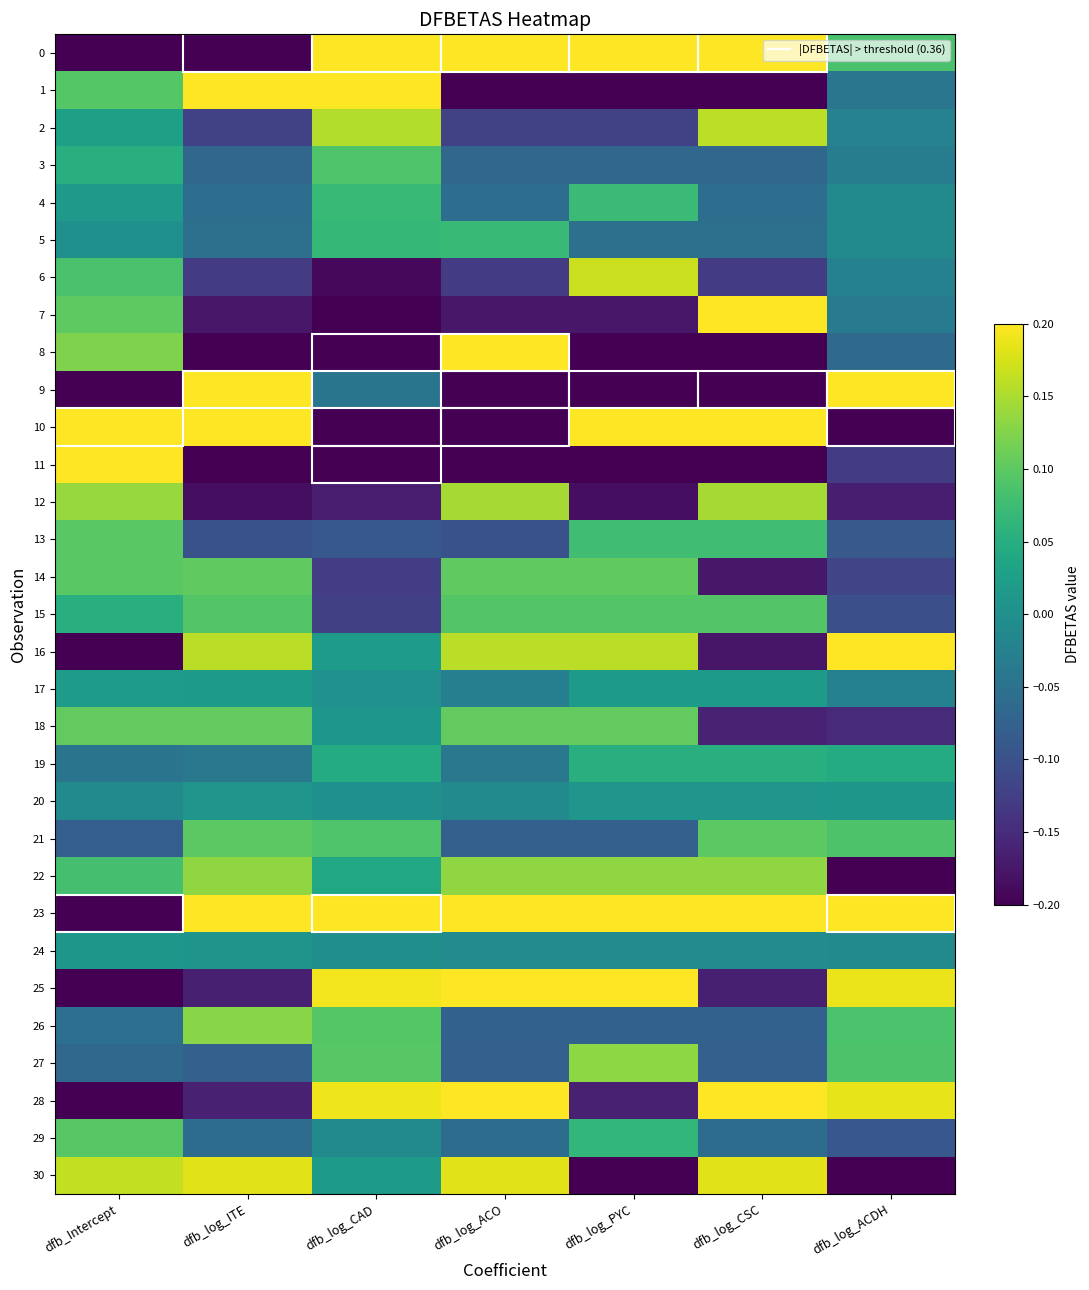

Reading left to right, list all the values displayed in this chart.

0: dfb_Intercept=-0.4	dfb_log_ITE=-0.6	dfb_log_CAD=0.7	dfb_log_ACO=0.4	dfb_log_PYC=0.4	dfb_log_CSC=0.4	dfb_log_ACDH=0.1
1: dfb_Intercept=0.1	dfb_log_ITE=0.3	dfb_log_CAD=0.3	dfb_log_ACO=-0.2	dfb_log_PYC=-0.2	dfb_log_CSC=-0.2	dfb_log_ACDH=-0.0
2: dfb_Intercept=0.0	dfb_log_ITE=-0.1	dfb_log_CAD=0.2	dfb_log_ACO=-0.1	dfb_log_PYC=-0.1	dfb_log_CSC=0.2	dfb_log_ACDH=-0.0
3: dfb_Intercept=0.1	dfb_log_ITE=-0.1	dfb_log_CAD=0.1	dfb_log_ACO=-0.1	dfb_log_PYC=-0.1	dfb_log_CSC=-0.1	dfb_log_ACDH=-0.0
4: dfb_Intercept=0.0	dfb_log_ITE=-0.1	dfb_log_CAD=0.1	dfb_log_ACO=-0.1	dfb_log_PYC=0.1	dfb_log_CSC=-0.1	dfb_log_ACDH=-0.0
5: dfb_Intercept=0.0	dfb_log_ITE=-0.1	dfb_log_CAD=0.1	dfb_log_ACO=0.1	dfb_log_PYC=-0.1	dfb_log_CSC=-0.1	dfb_log_ACDH=-0.0
6: dfb_Intercept=0.1	dfb_log_ITE=-0.1	dfb_log_CAD=-0.2	dfb_log_ACO=-0.1	dfb_log_PYC=0.2	dfb_log_CSC=-0.1	dfb_log_ACDH=-0.0
7: dfb_Intercept=0.1	dfb_log_ITE=-0.2	dfb_log_CAD=-0.3	dfb_log_ACO=-0.2	dfb_log_PYC=-0.2	dfb_log_CSC=0.2	dfb_log_ACDH=-0.0
8: dfb_Intercept=0.1	dfb_log_ITE=-0.3	dfb_log_CAD=-0.5	dfb_log_ACO=0.4	dfb_log_PYC=-0.3	dfb_log_CSC=-0.3	dfb_log_ACDH=-0.1
9: dfb_Intercept=-0.3	dfb_log_ITE=0.7	dfb_log_CAD=-0.0	dfb_log_ACO=-0.4	dfb_log_PYC=-0.4	dfb_log_CSC=-0.4	dfb_log_ACDH=0.6
10: dfb_Intercept=0.4	dfb_log_ITE=0.3	dfb_log_CAD=-0.4	dfb_log_ACO=-0.6	dfb_log_PYC=0.3	dfb_log_CSC=0.3	dfb_log_ACDH=-0.4
11: dfb_Intercept=0.3	dfb_log_ITE=-0.3	dfb_log_CAD=-0.5	dfb_log_ACO=-0.3	dfb_log_PYC=-0.3	dfb_log_CSC=-0.3	dfb_log_ACDH=-0.1
12: dfb_Intercept=0.1	dfb_log_ITE=-0.2	dfb_log_CAD=-0.2	dfb_log_ACO=0.1	dfb_log_PYC=-0.2	dfb_log_CSC=0.1	dfb_log_ACDH=-0.2
13: dfb_Intercept=0.1	dfb_log_ITE=-0.1	dfb_log_CAD=-0.1	dfb_log_ACO=-0.1	dfb_log_PYC=0.1	dfb_log_CSC=0.1	dfb_log_ACDH=-0.1
14: dfb_Intercept=0.1	dfb_log_ITE=0.1	dfb_log_CAD=-0.1	dfb_log_ACO=0.1	dfb_log_PYC=0.1	dfb_log_CSC=-0.2	dfb_log_ACDH=-0.1
15: dfb_Intercept=0.1	dfb_log_ITE=0.1	dfb_log_CAD=-0.1	dfb_log_ACO=0.1	dfb_log_PYC=0.1	dfb_log_CSC=0.1	dfb_log_ACDH=-0.1
16: dfb_Intercept=-0.2	dfb_log_ITE=0.2	dfb_log_CAD=0.0	dfb_log_ACO=0.2	dfb_log_PYC=0.2	dfb_log_CSC=-0.2	dfb_log_ACDH=0.2
17: dfb_Intercept=0.0	dfb_log_ITE=0.0	dfb_log_CAD=0.0	dfb_log_ACO=-0.0	dfb_log_PYC=0.0	dfb_log_CSC=0.0	dfb_log_ACDH=-0.0
18: dfb_Intercept=0.1	dfb_log_ITE=0.1	dfb_log_CAD=0.0	dfb_log_ACO=0.1	dfb_log_PYC=0.1	dfb_log_CSC=-0.2	dfb_log_ACDH=-0.2
19: dfb_Intercept=-0.0	dfb_log_ITE=-0.0	dfb_log_CAD=0.0	dfb_log_ACO=-0.0	dfb_log_PYC=0.1	dfb_log_CSC=0.1	dfb_log_ACDH=0.0
20: dfb_Intercept=-0.0	dfb_log_ITE=0.0	dfb_log_CAD=0.0	dfb_log_ACO=-0.0	dfb_log_PYC=0.0	dfb_log_CSC=0.0	dfb_log_ACDH=0.0
21: dfb_Intercept=-0.1	dfb_log_ITE=0.1	dfb_log_CAD=0.1	dfb_log_ACO=-0.1	dfb_log_PYC=-0.1	dfb_log_CSC=0.1	dfb_log_ACDH=0.1
22: dfb_Intercept=0.1	dfb_log_ITE=0.1	dfb_log_CAD=0.0	dfb_log_ACO=0.1	dfb_log_PYC=0.1	dfb_log_CSC=0.1	dfb_log_ACDH=-0.2
23: dfb_Intercept=-0.5	dfb_log_ITE=0.3	dfb_log_CAD=0.4	dfb_log_ACO=0.3	dfb_log_PYC=0.3	dfb_log_CSC=0.3	dfb_log_ACDH=0.4
24: dfb_Intercept=0.0	dfb_log_ITE=0.0	dfb_log_CAD=-0.0	dfb_log_ACO=-0.0	dfb_log_PYC=-0.0	dfb_log_CSC=-0.0	dfb_log_ACDH=-0.0
25: dfb_Intercept=-0.2	dfb_log_ITE=-0.2	dfb_log_CAD=0.2	dfb_log_ACO=0.2	dfb_log_PYC=0.2	dfb_log_CSC=-0.2	dfb_log_ACDH=0.2
26: dfb_Intercept=-0.1	dfb_log_ITE=0.1	dfb_log_CAD=0.1	dfb_log_ACO=-0.1	dfb_log_PYC=-0.1	dfb_log_CSC=-0.1	dfb_log_ACDH=0.1
27: dfb_Intercept=-0.1	dfb_log_ITE=-0.1	dfb_log_CAD=0.1	dfb_log_ACO=-0.1	dfb_log_PYC=0.1	dfb_log_CSC=-0.1	dfb_log_ACDH=0.1
28: dfb_Intercept=-0.2	dfb_log_ITE=-0.2	dfb_log_CAD=0.2	dfb_log_ACO=0.2	dfb_log_PYC=-0.2	dfb_log_CSC=0.2	dfb_log_ACDH=0.2
29: dfb_Intercept=0.1	dfb_log_ITE=-0.1	dfb_log_CAD=-0.0	dfb_log_ACO=-0.1	dfb_log_PYC=0.1	dfb_log_CSC=-0.1	dfb_log_ACDH=-0.1
30: dfb_Intercept=0.2	dfb_log_ITE=0.2	dfb_log_CAD=0.0	dfb_log_ACO=0.2	dfb_log_PYC=-0.3	dfb_log_CSC=0.2	dfb_log_ACDH=-0.3